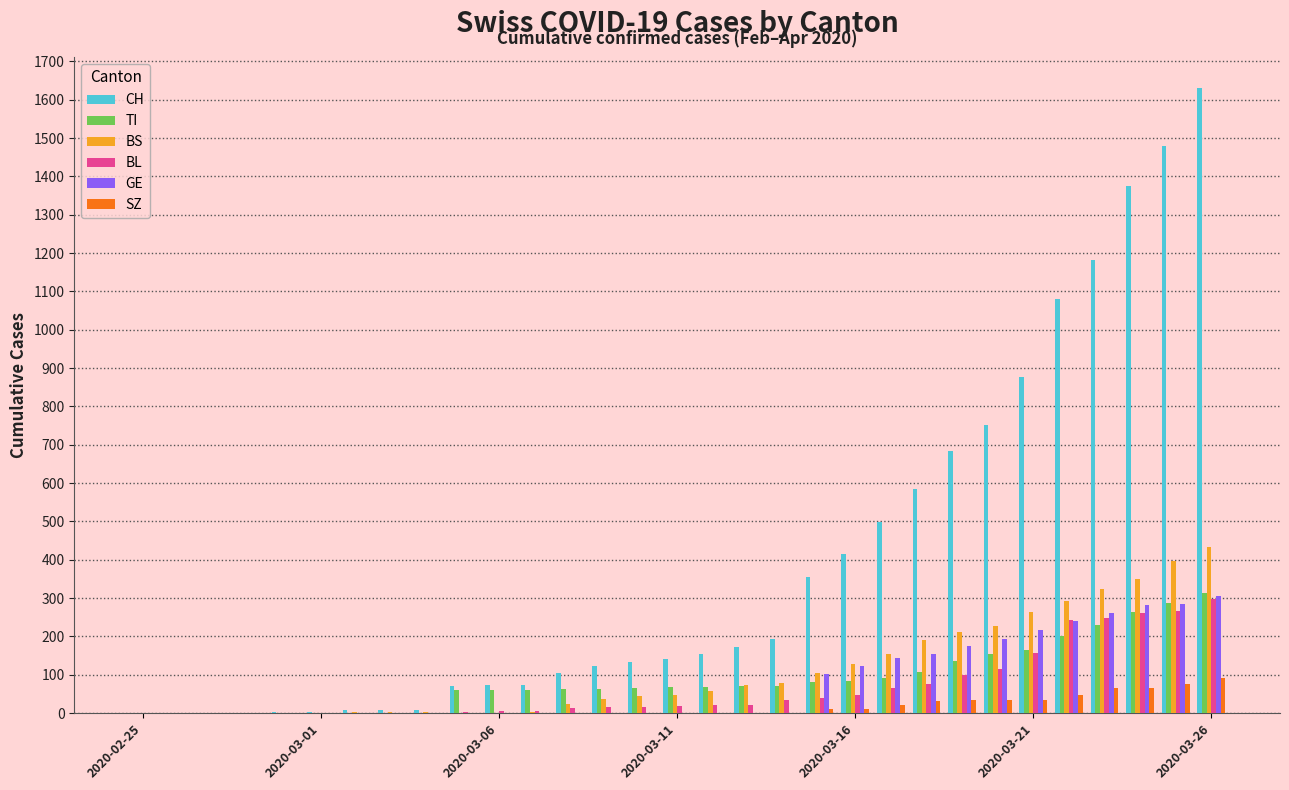

How many categories are shown in the chart?

31